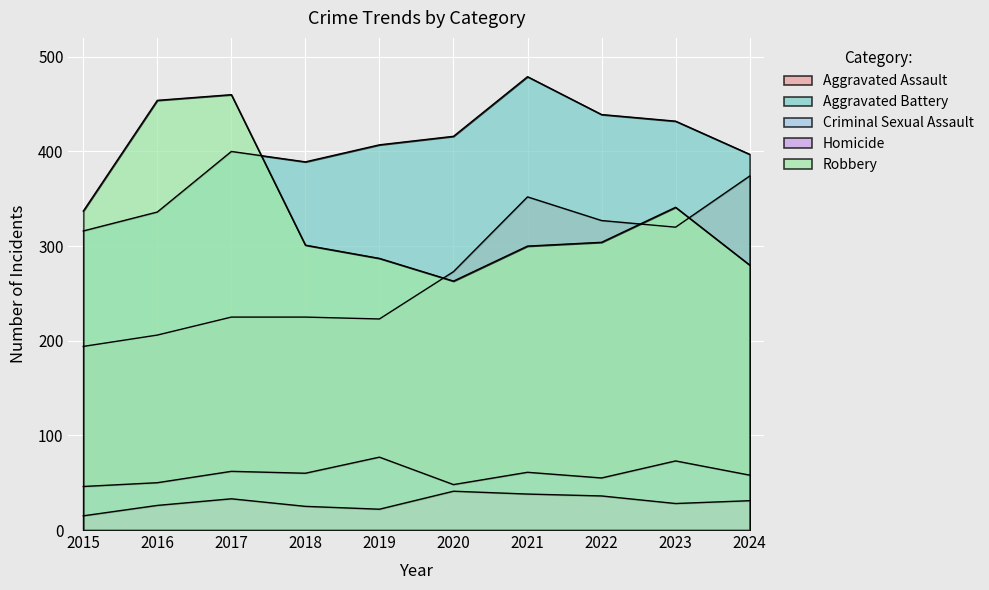

Is it true that Aggravated Assault equals 184 at 2021?

False